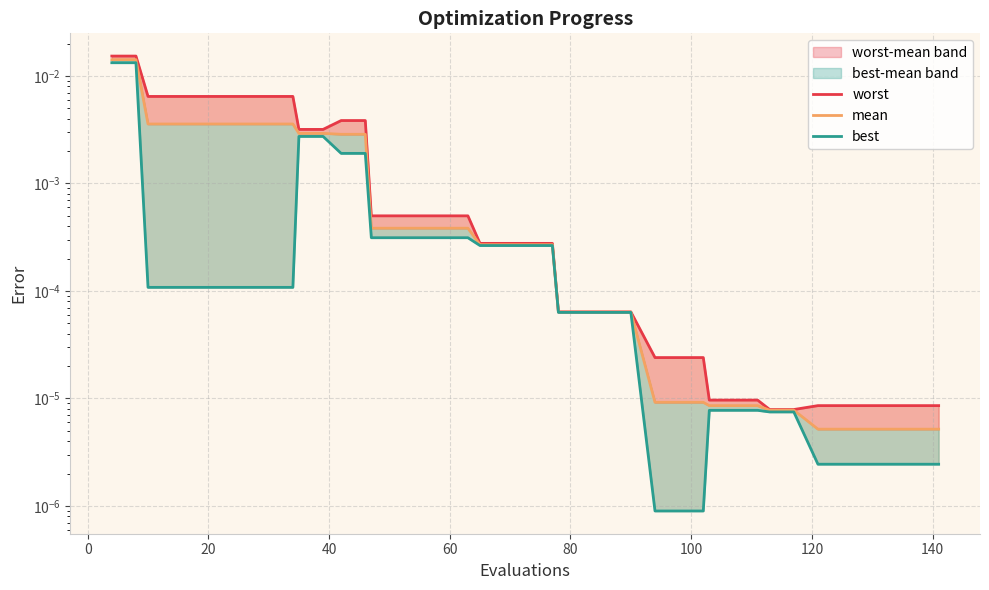

True or false: worst and best intersect in this chart.

False